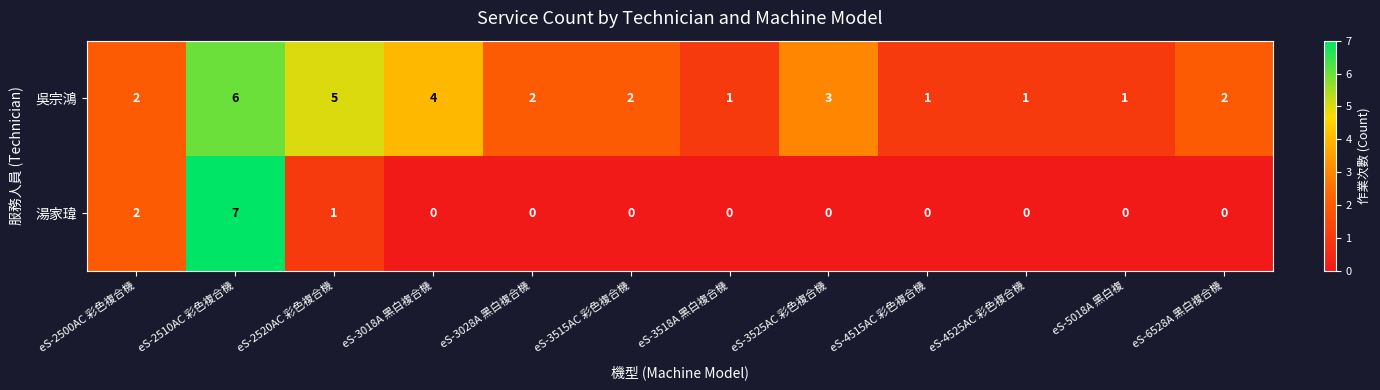

What is the highest value of the 吳宗鴻 series?

6